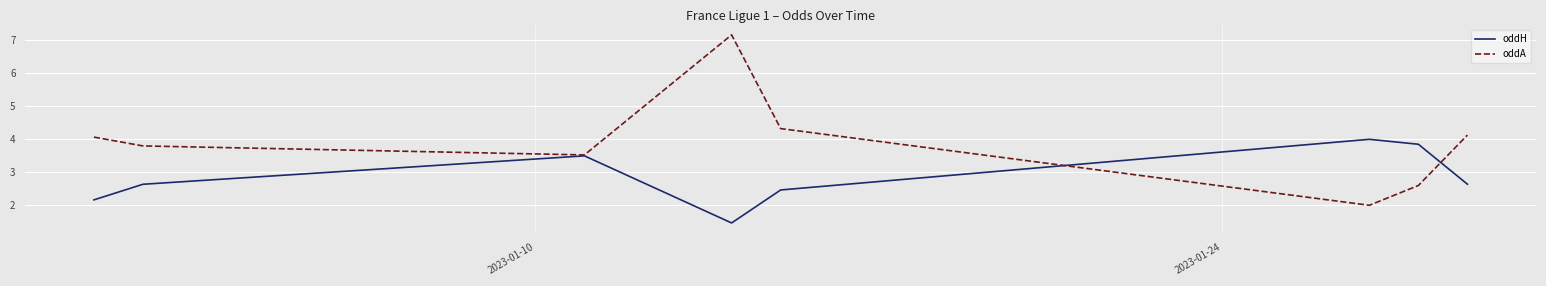

Which series has the largest total across all categories?

oddA